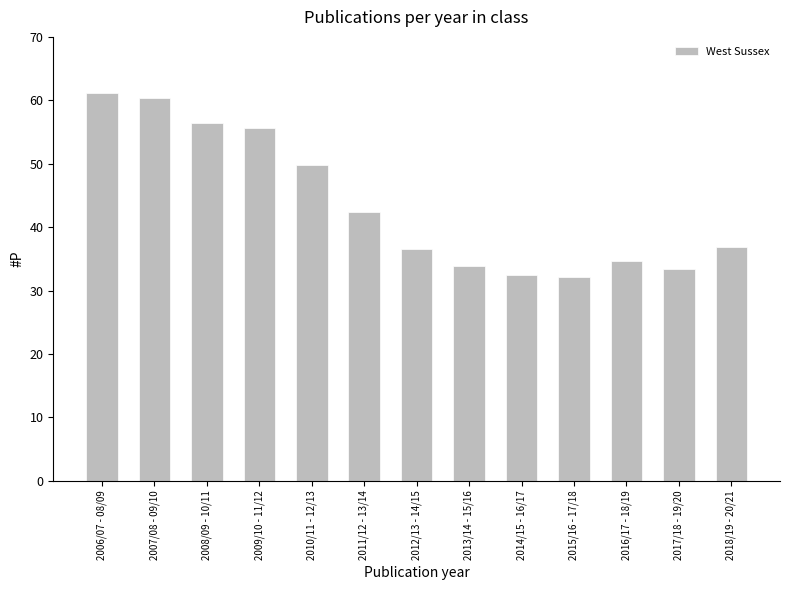

Between 2013/14 - 15/16 and 2015/16 - 17/18, which is larger?

2013/14 - 15/16